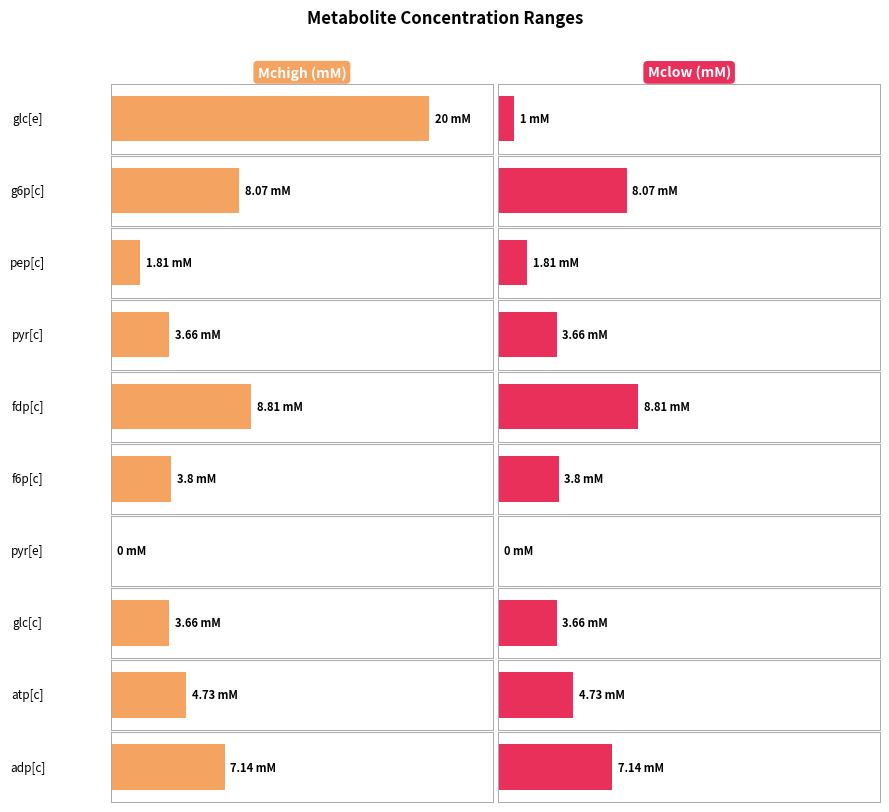

Reading left to right, list all the values displayed in this chart.

Mchigh (mM): glc[e]=20.0	g6p[c]=8.1	pep[c]=1.8	pyr[c]=3.7	fdp[c]=8.8	f6p[c]=3.8	pyr[e]=0.0	glc[c]=3.7	atp[c]=4.7	adp[c]=7.1
Mclow (mM): glc[e]=1.0	g6p[c]=8.1	pep[c]=1.8	pyr[c]=3.7	fdp[c]=8.8	f6p[c]=3.8	pyr[e]=0.0	glc[c]=3.7	atp[c]=4.7	adp[c]=7.1